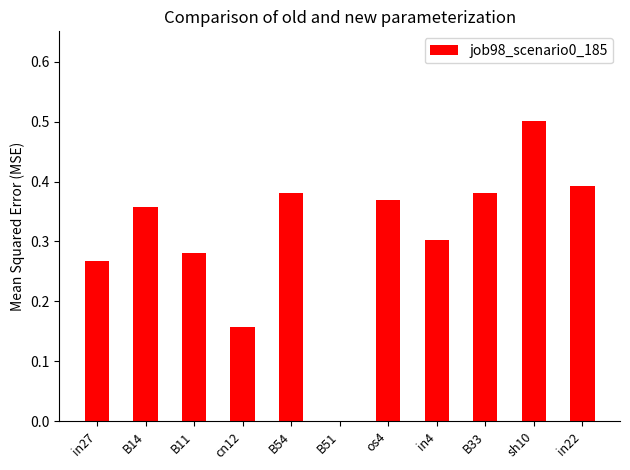

What is the change in value from in27 to os4?

+0.1